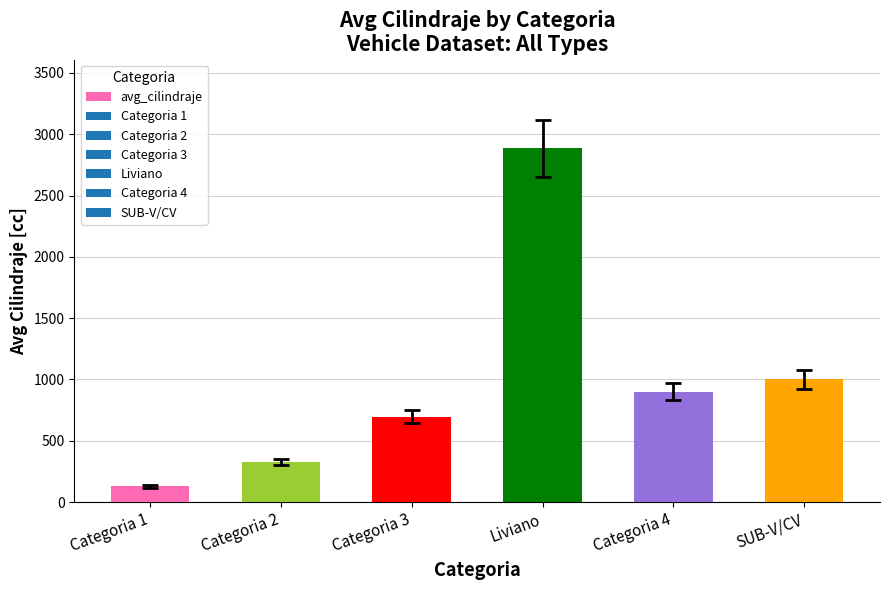

What is the label of the 1st bar from the left?

Categoria 1